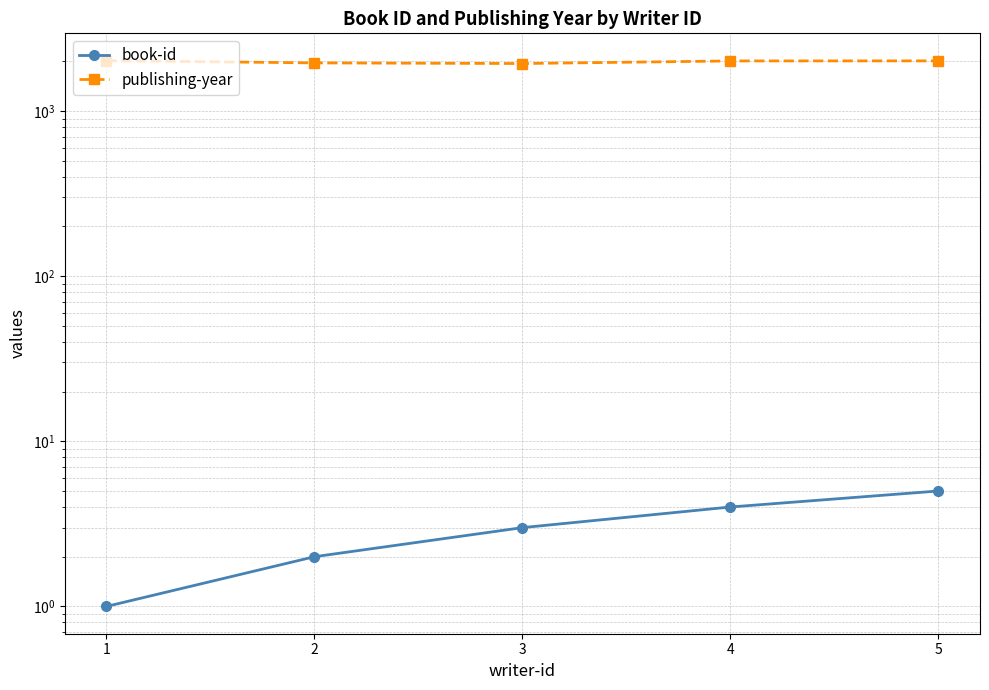

Which series has the widest spread of values?

publishing-year